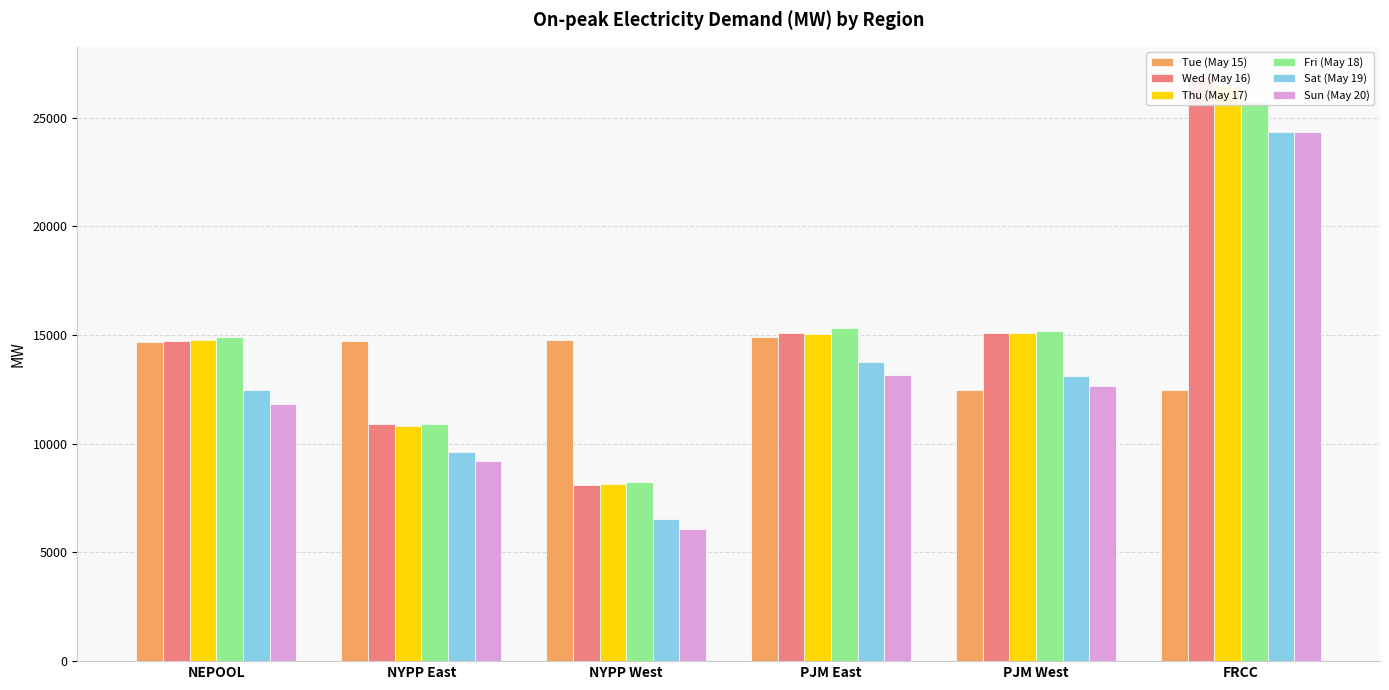

What are all the series names shown in the legend?

Tue (May 15), Wed (May 16), Thu (May 17), Fri (May 18), Sat (May 19), Sun (May 20)